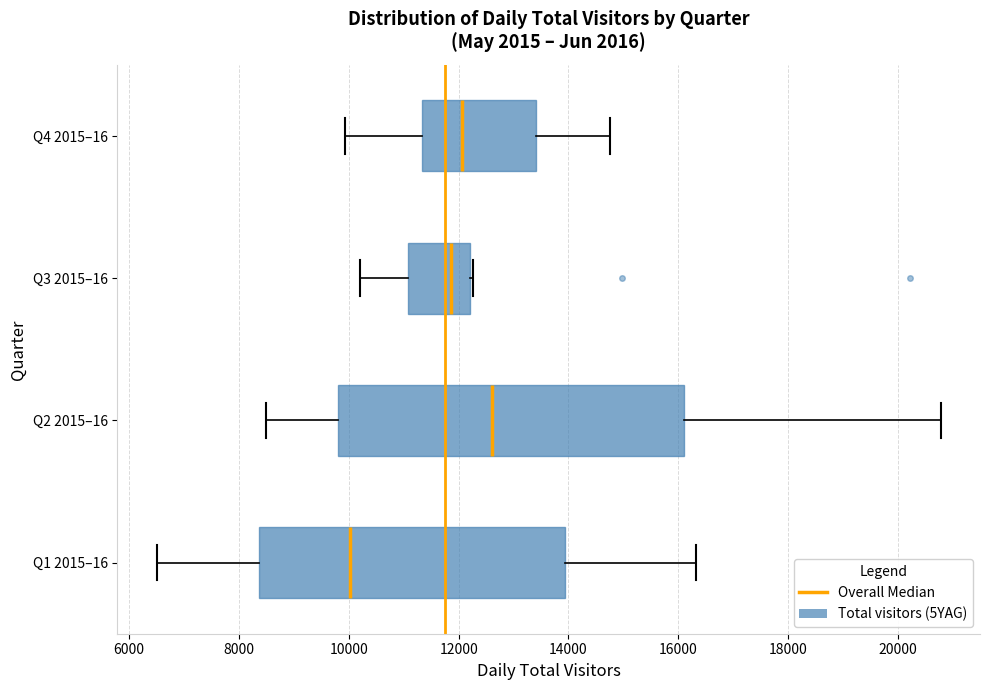

Which box is the widest, from its left edge to its right edge?

Q2 2015–16